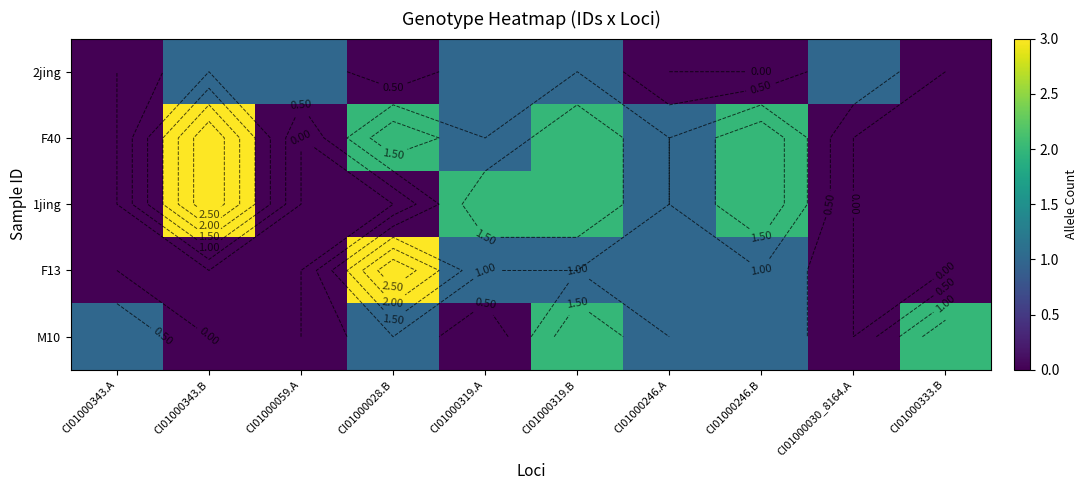

Where is F40 nearest to the value 1?

CI01000319.A